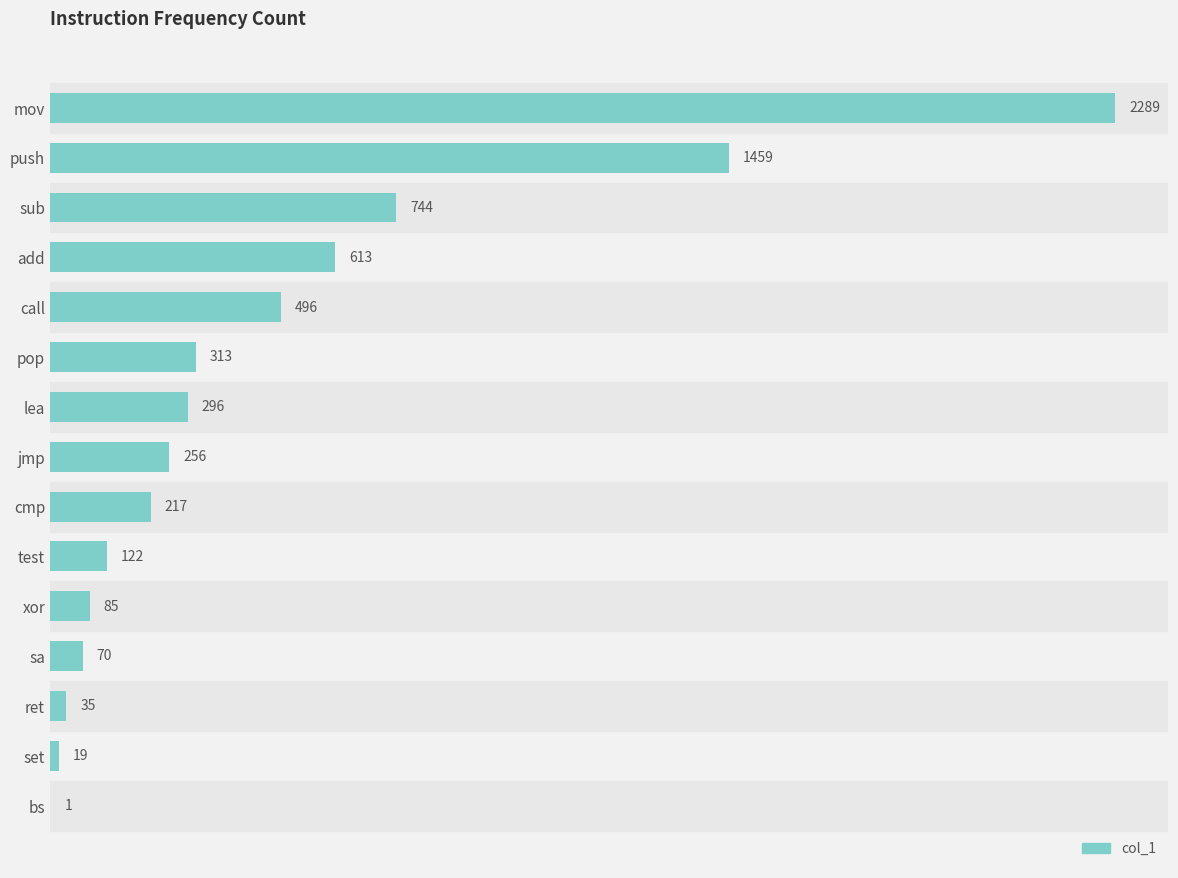

Approximately how many times larger is the value at call compared to set?

26.1